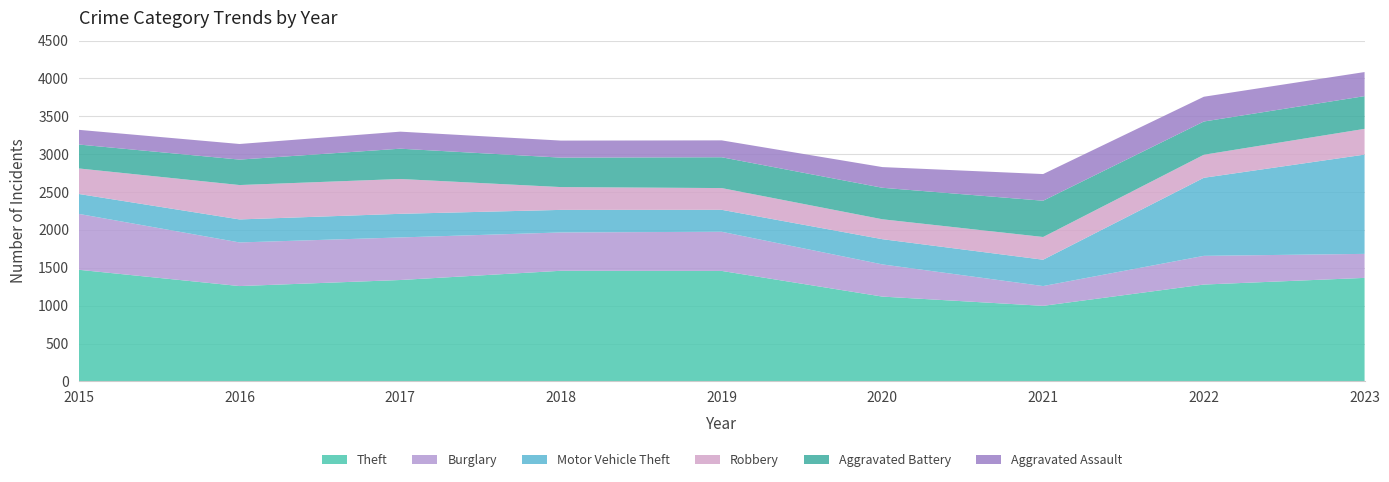

Reading left to right, transcribe all the data shown in this chart.

Theft: 1474	1259	1339	1461	1459	1120	998	1279	1367
Burglary: 738	576	562	506	517	425	261	379	317
Motor Vehicle Theft: 263	304	312	298	290	333	348	1031	1311
Robbery: 337	454	460	301	287	263	300	304	340
Aggravated Battery: 316	336	400	389	407	416	479	439	432
Aggravated Assault: 194	206	225	225	223	273	352	327	318